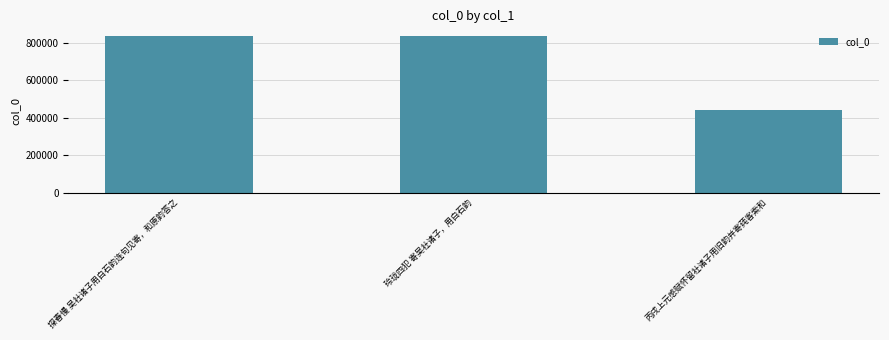

How many data points are less than 833912?

1